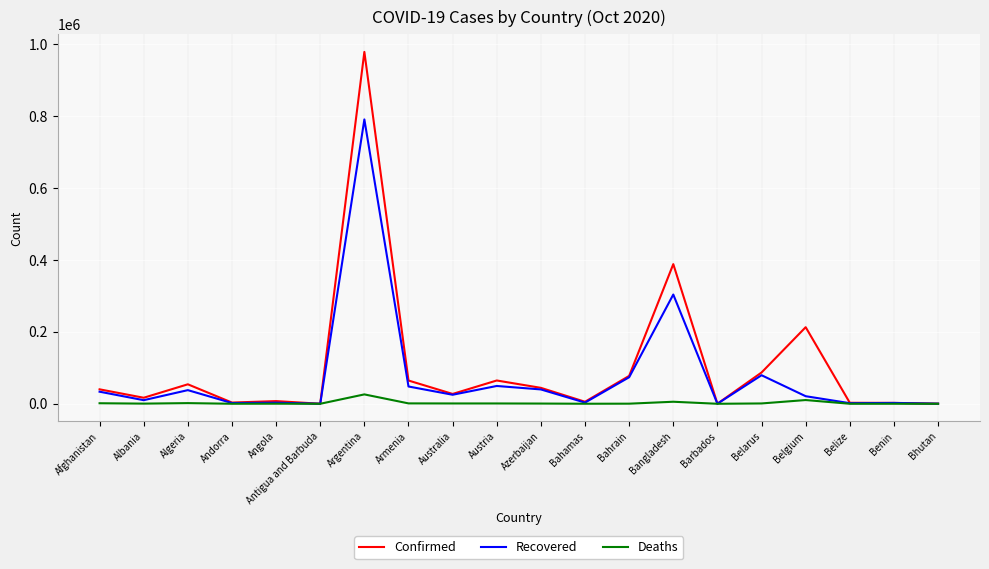

What is the minimum value for Recovered?

101